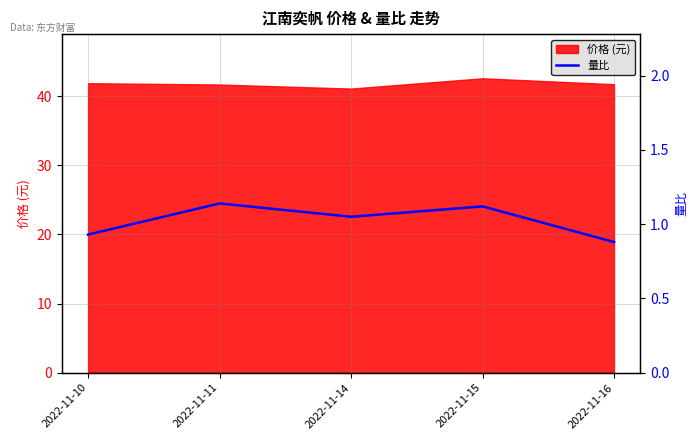

True or false: 价格 (元) has a value of 56.5 at 2022-11-15.

False